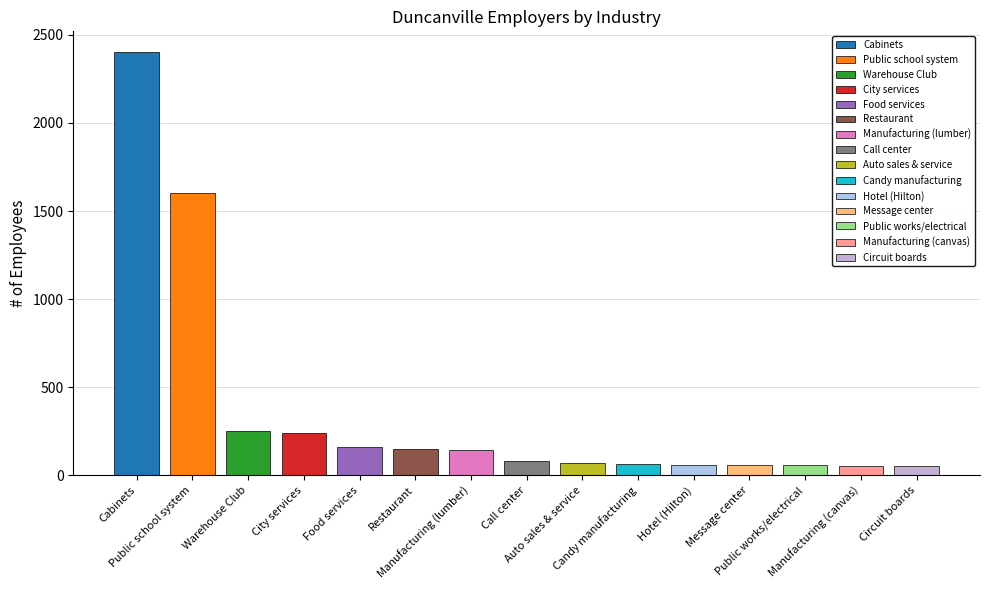

The chart shows a value of 161 at Food services. True or false?

True